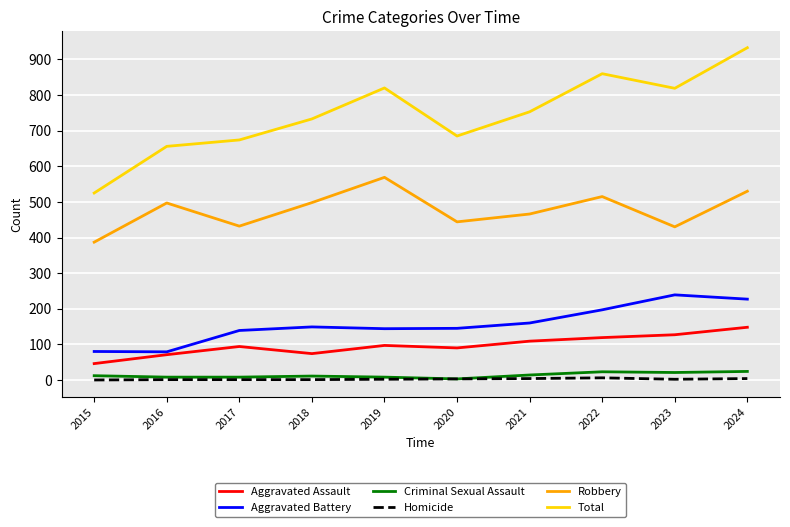

What is the total value across all series at 2018?

1466